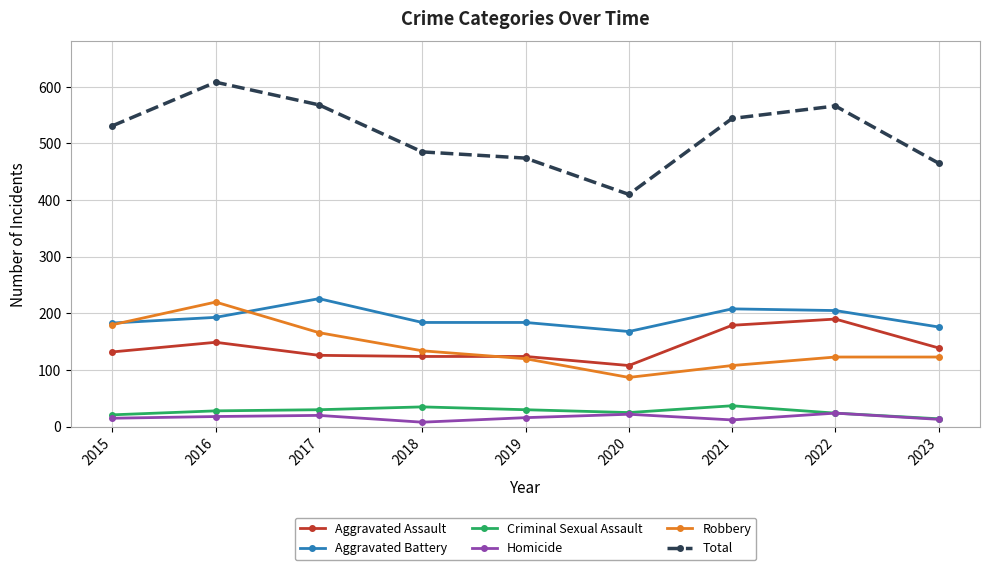

Which series has the largest range (max minus min)?

Total